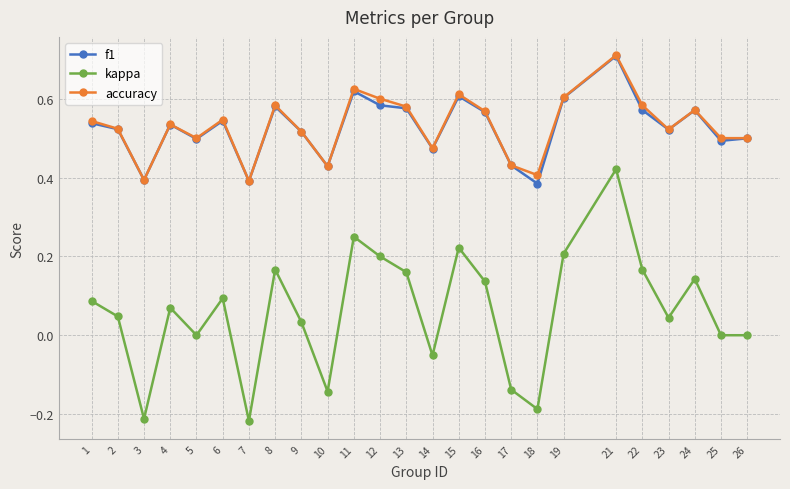

Which series has the largest range (max minus min)?

kappa